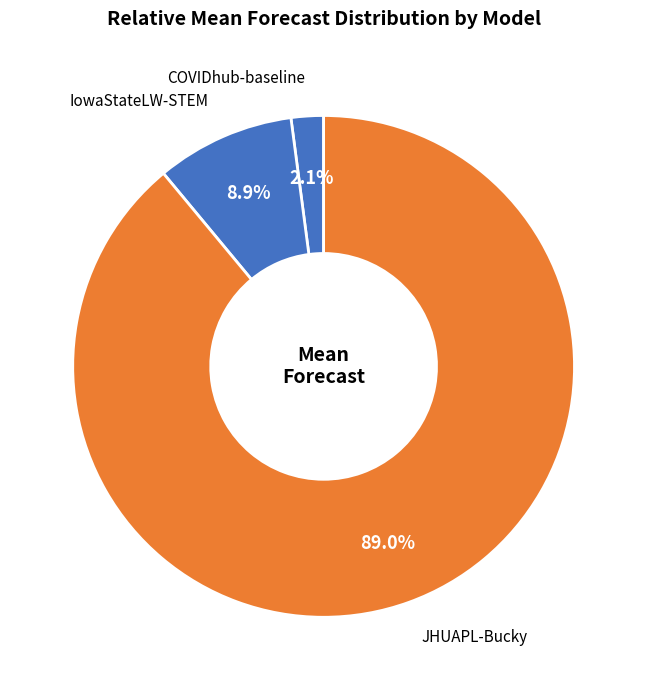

Rank the categories by value from highest to lowest.

JHUAPL-Bucky, IowaStateLW-STEM, COVIDhub-baseline